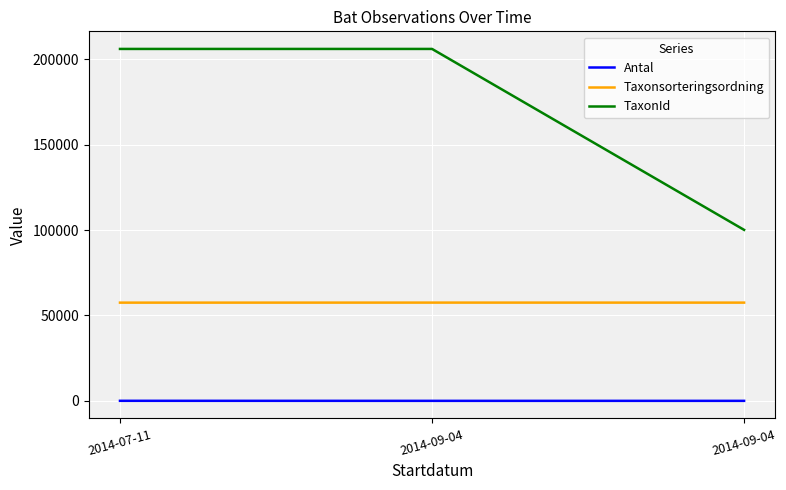

What are all the series names shown in the legend?

Antal, Taxonsorteringsordning, TaxonId